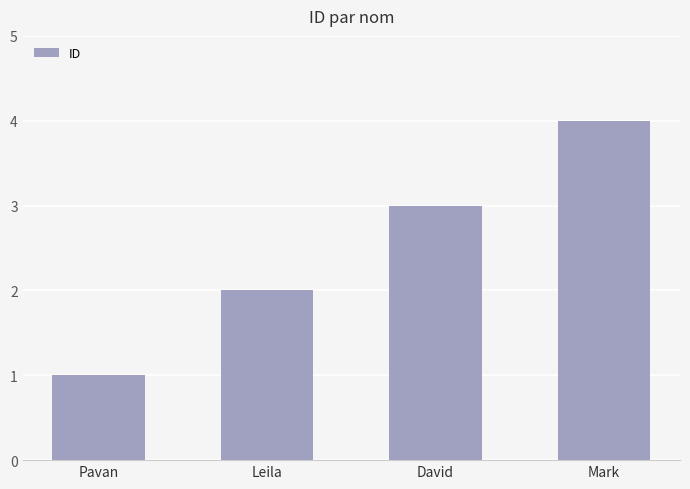

List the labels in order of value, smallest first.

Pavan, Leila, David, Mark